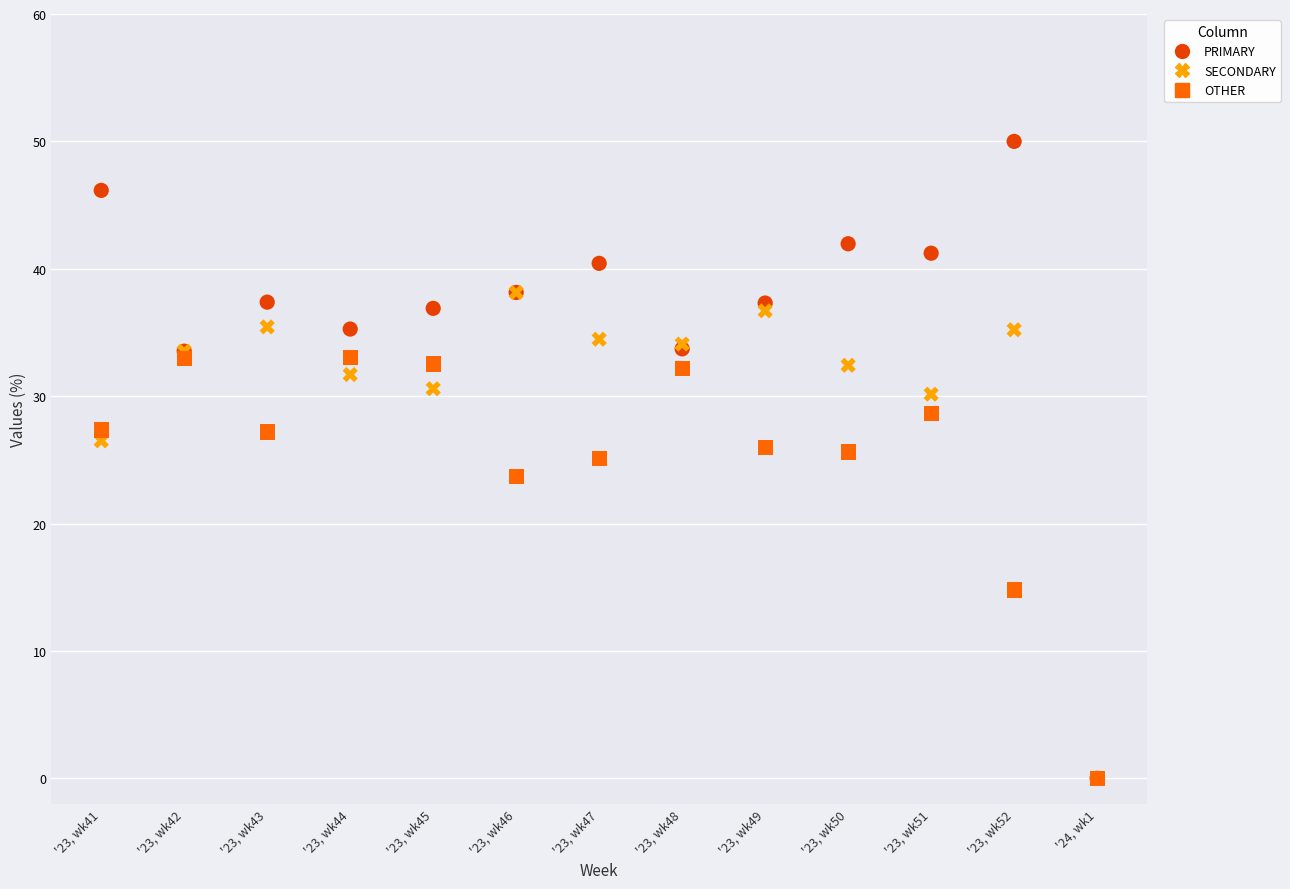

In the OTHER series, what Y value is closest to 16?

14.8